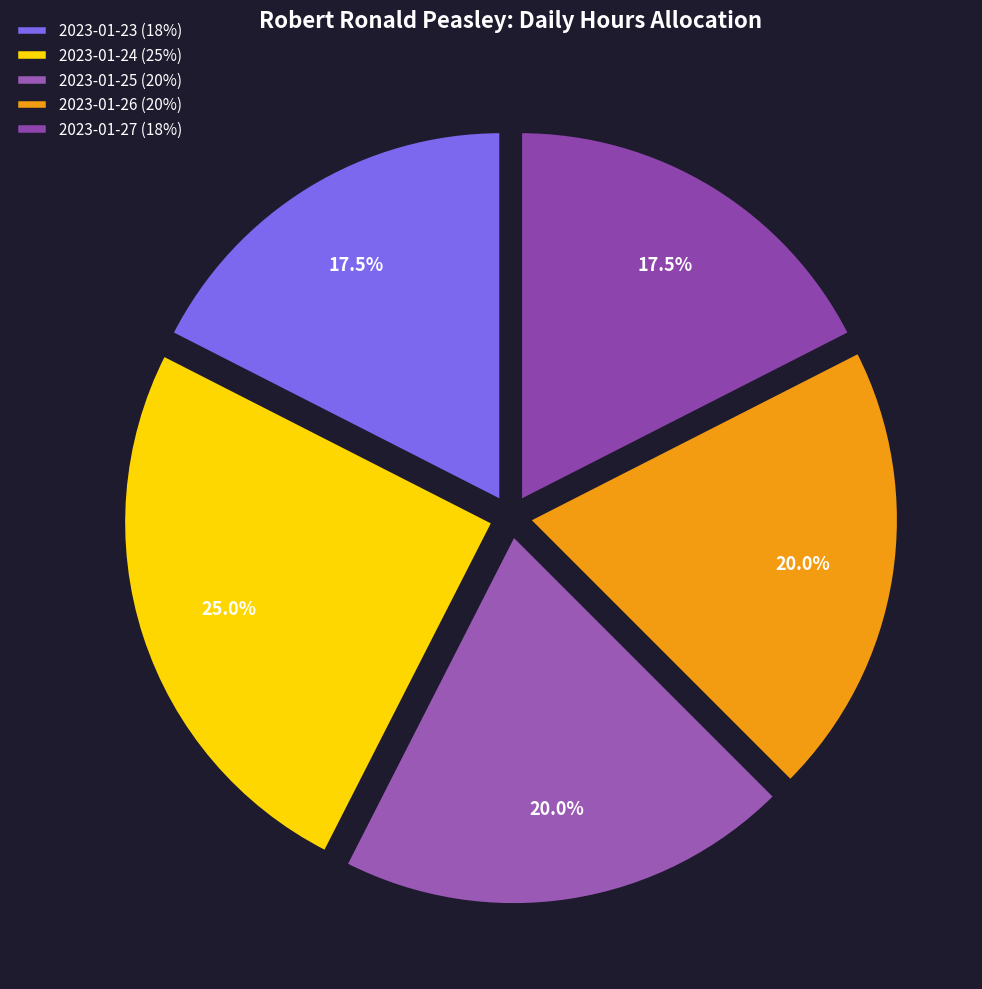

To the nearest percent, what is the difference between the largest and smallest slice percentages?

8%